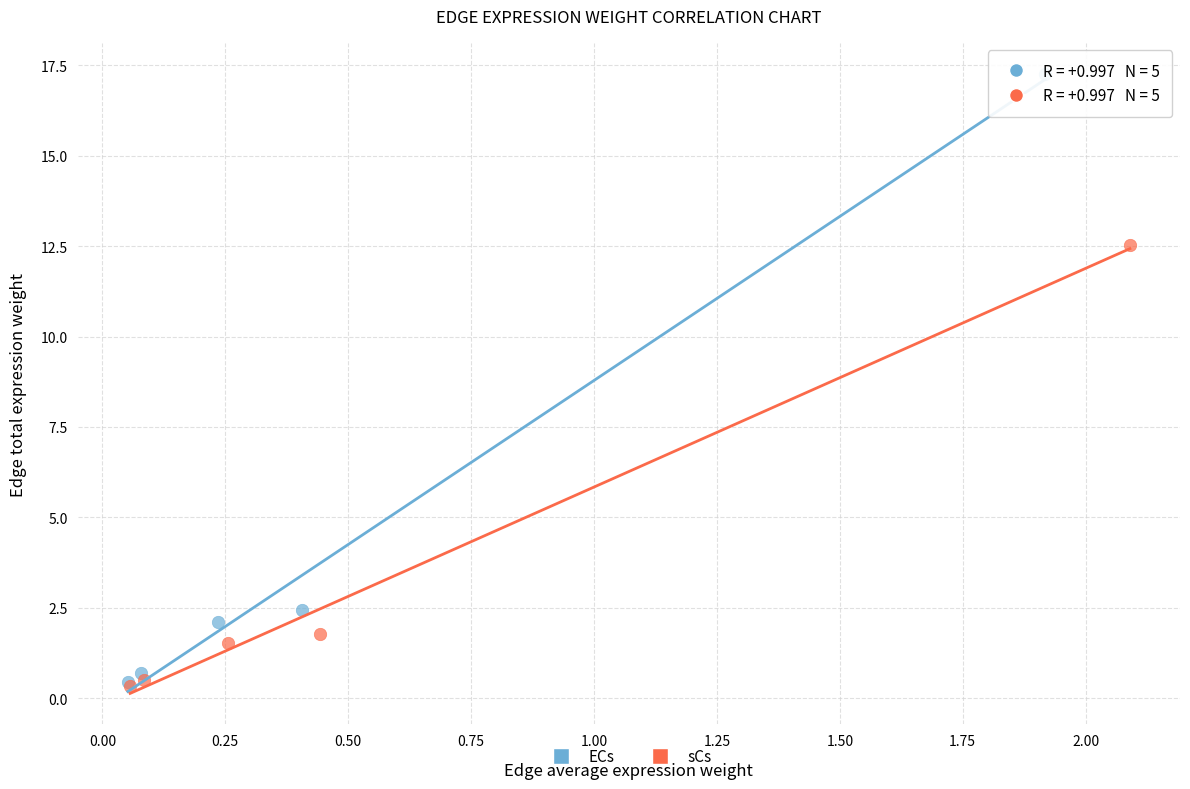

Which series reaches the maximum Y coordinate?

ECs